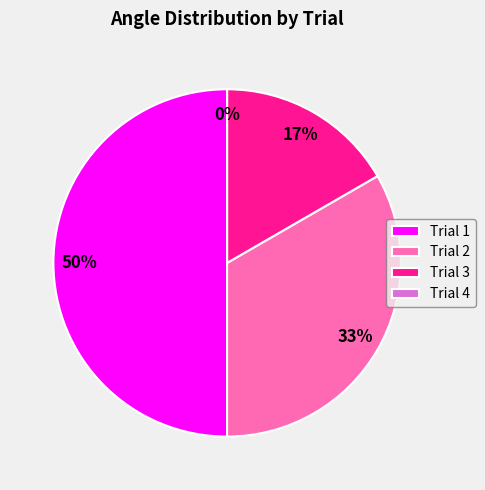

To the nearest percent, what is the difference between the largest and smallest slice percentages?

50%